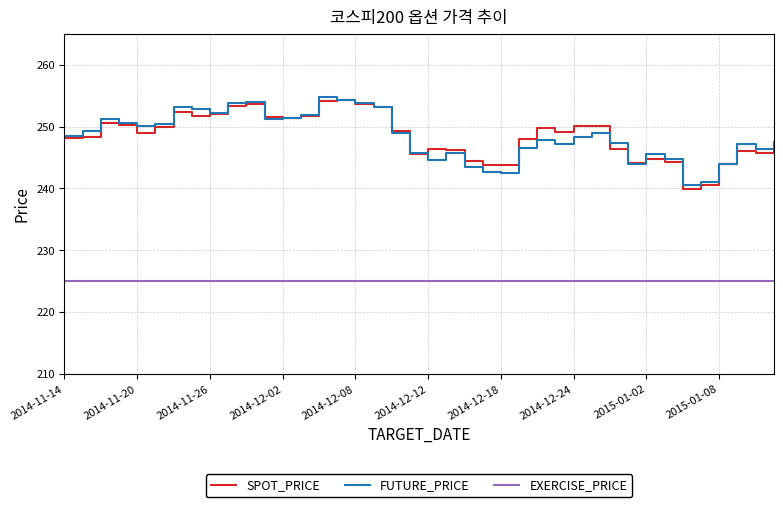

True or false: SPOT_PRICE and EXERCISE_PRICE intersect in this chart.

False